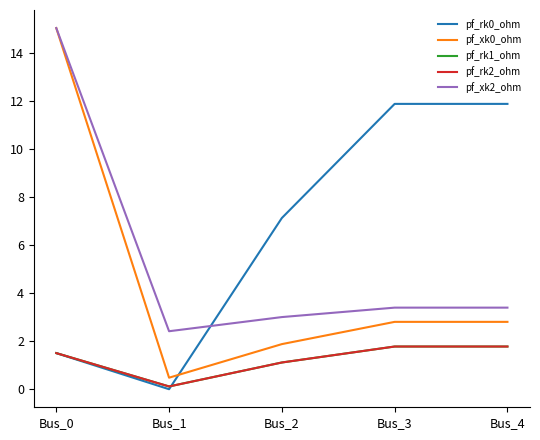

True or false: pf_rk2_ohm and pf_rk0_ohm cross at least once.

True